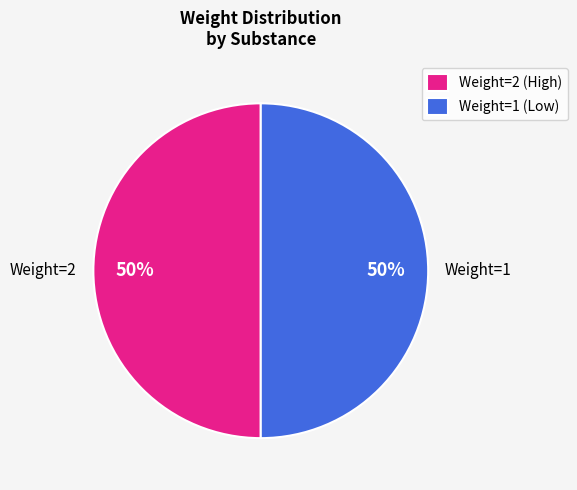

Is the sum of Weight=1 and Weight=2 greater than half?

Yes